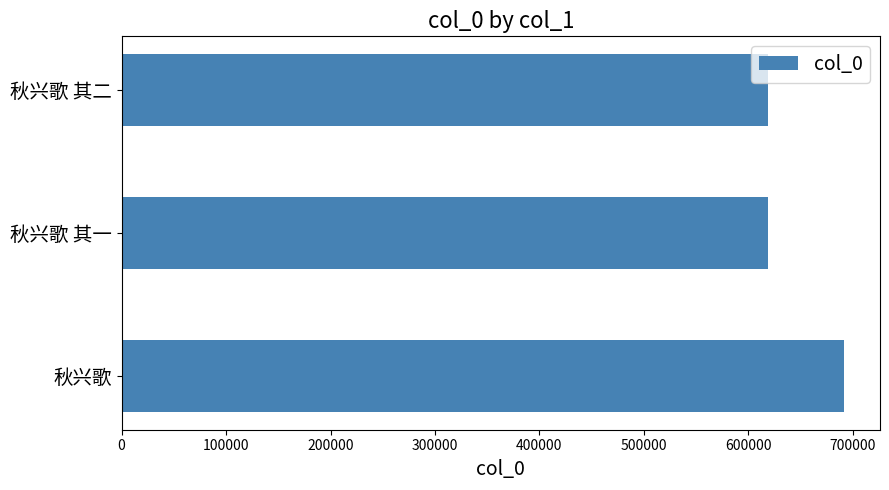

At which label is the value closest to 655128?

秋兴歌 其二